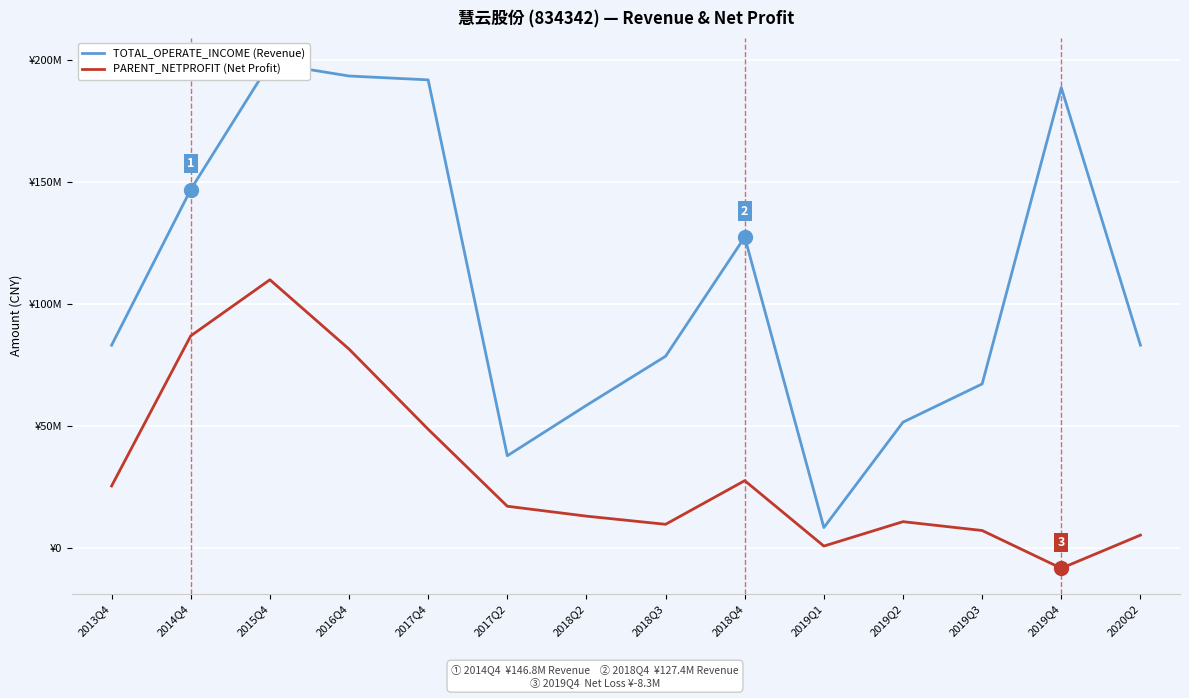

Which category has the lowest value in the PARENT_NETPROFIT (Net Profit) series?

2019Q4